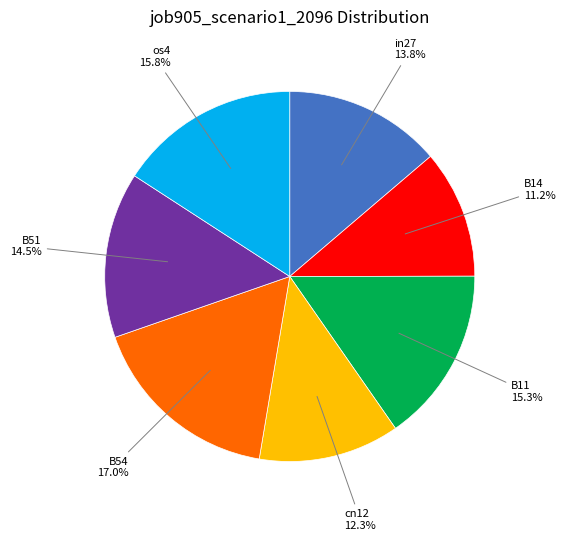

What is the largest slice in the pie chart?

B54